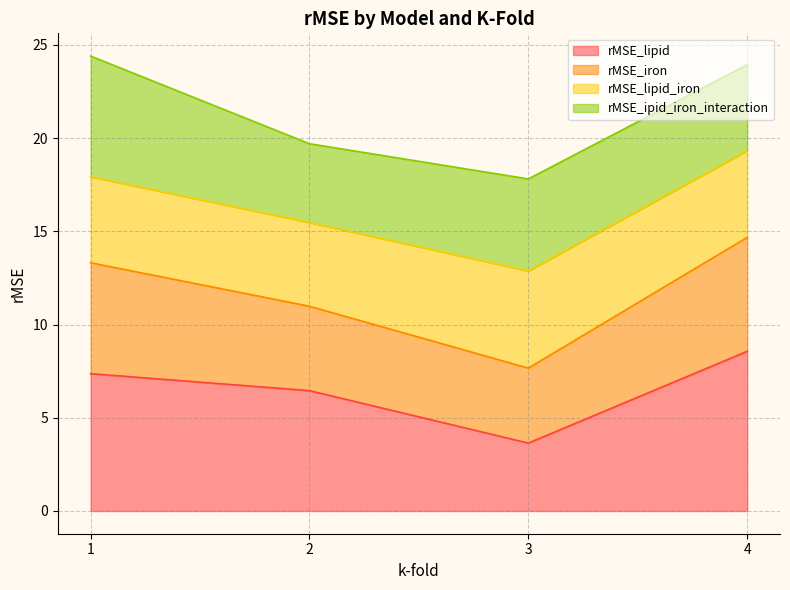

What is the total value across all series at 2?

19.7